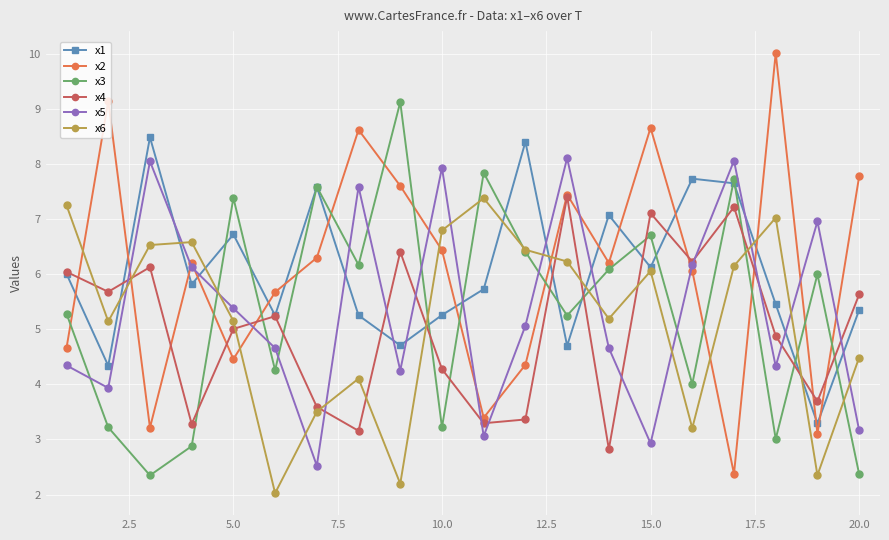

What is the value of the x3 point at the 10th from the left?

3.2